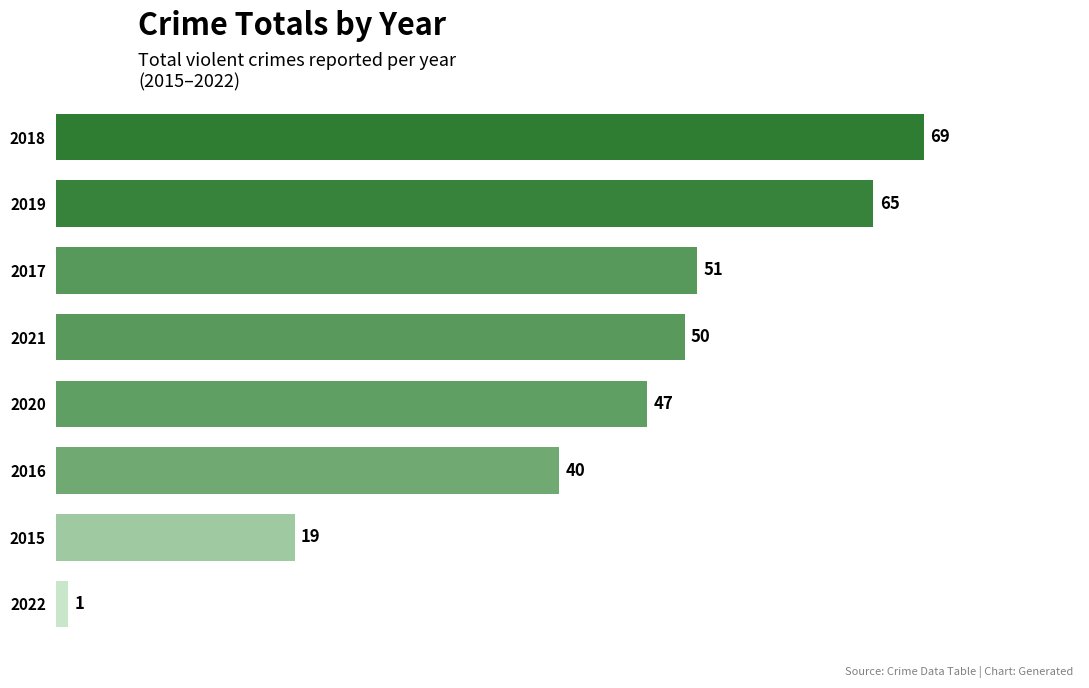

Is it true that the value at 2018 is 69?

True